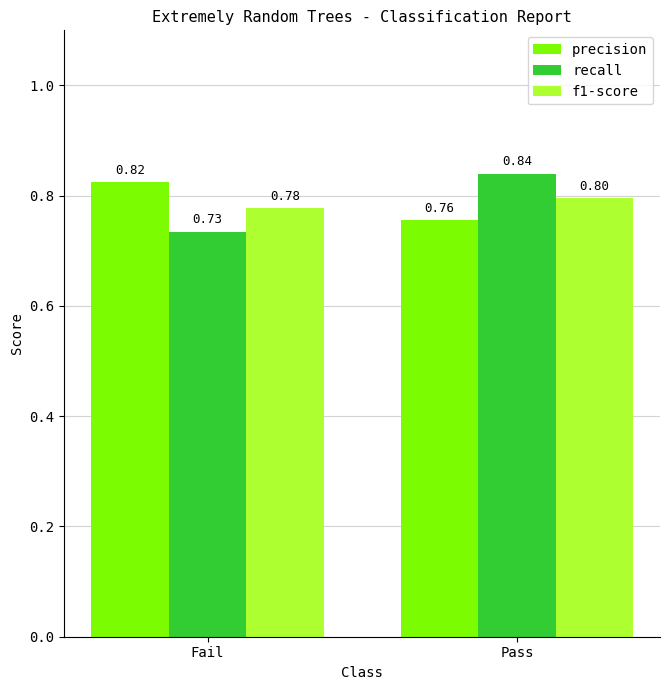

What are all the series names shown in the legend?

precision, recall, f1-score